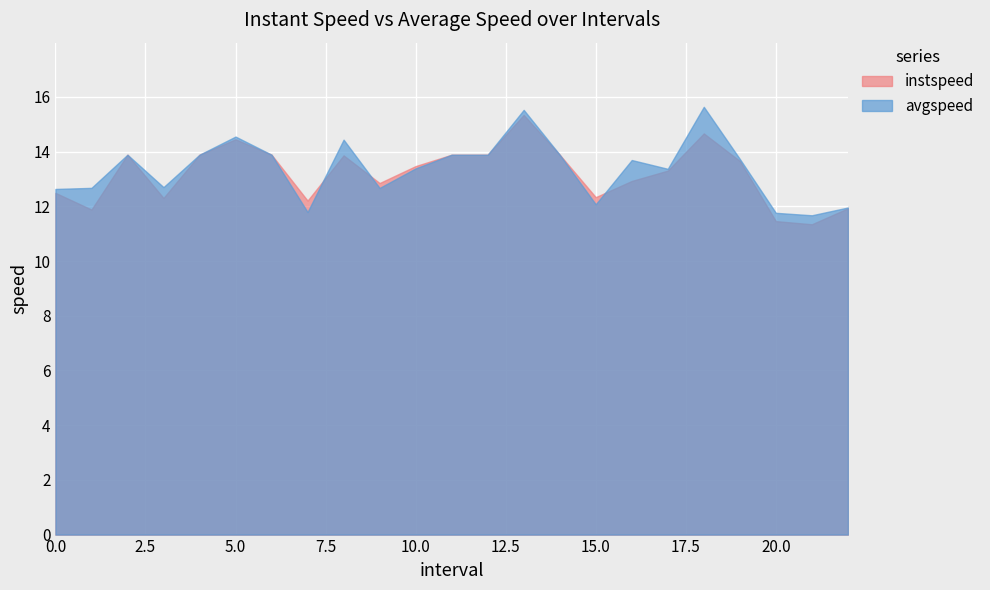

True or false: avgspeed has a value of 12.1 at 15.0.

True